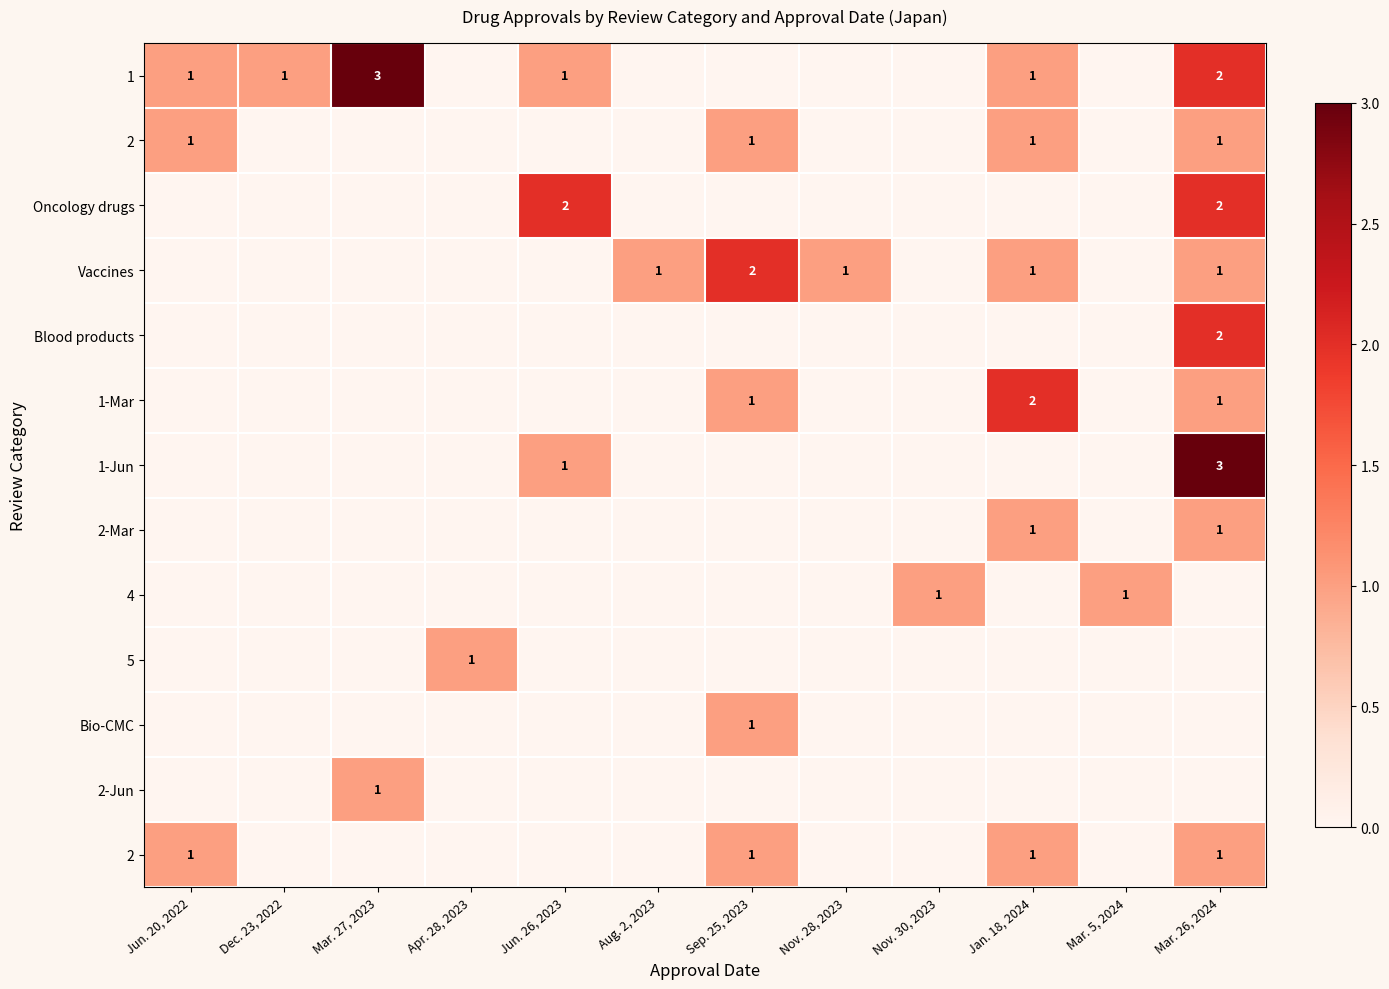

What is the total value across all series at Aug. 2, 2023?

1